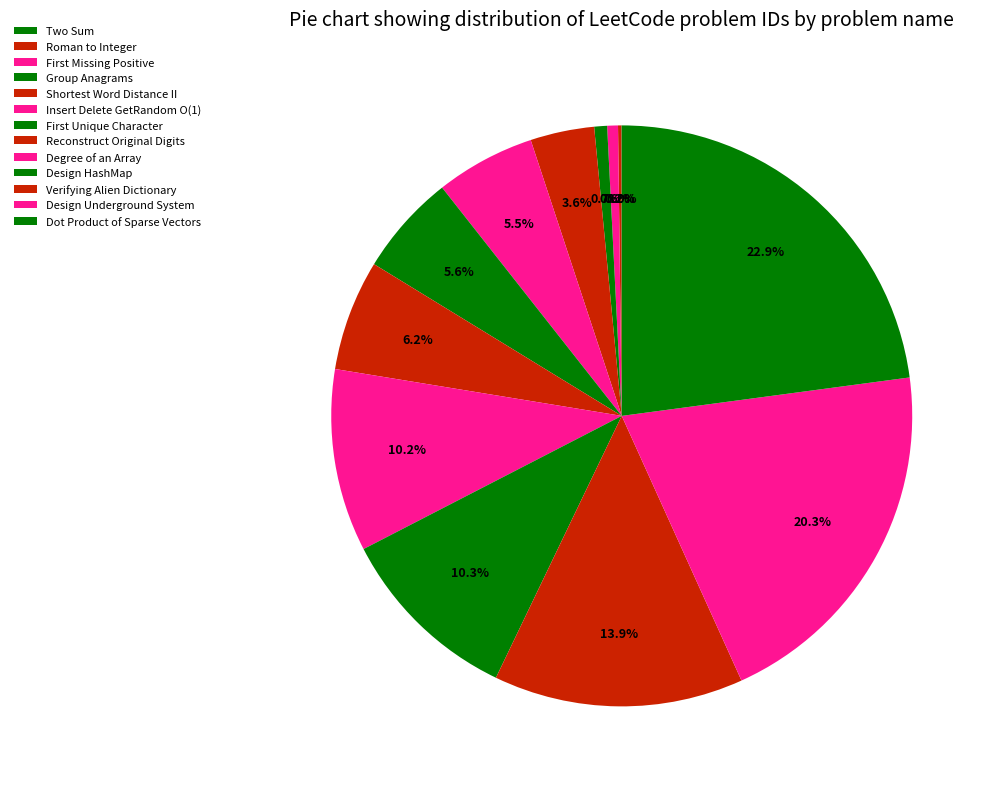

The Verifying Alien Dictionary slice represents 14% of the pie. True or false?

True